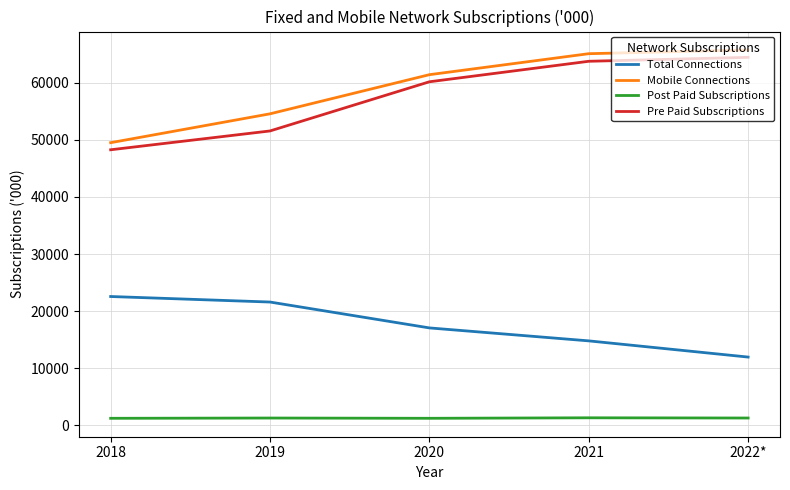

Which series has the largest range (max minus min)?

Mobile Connections